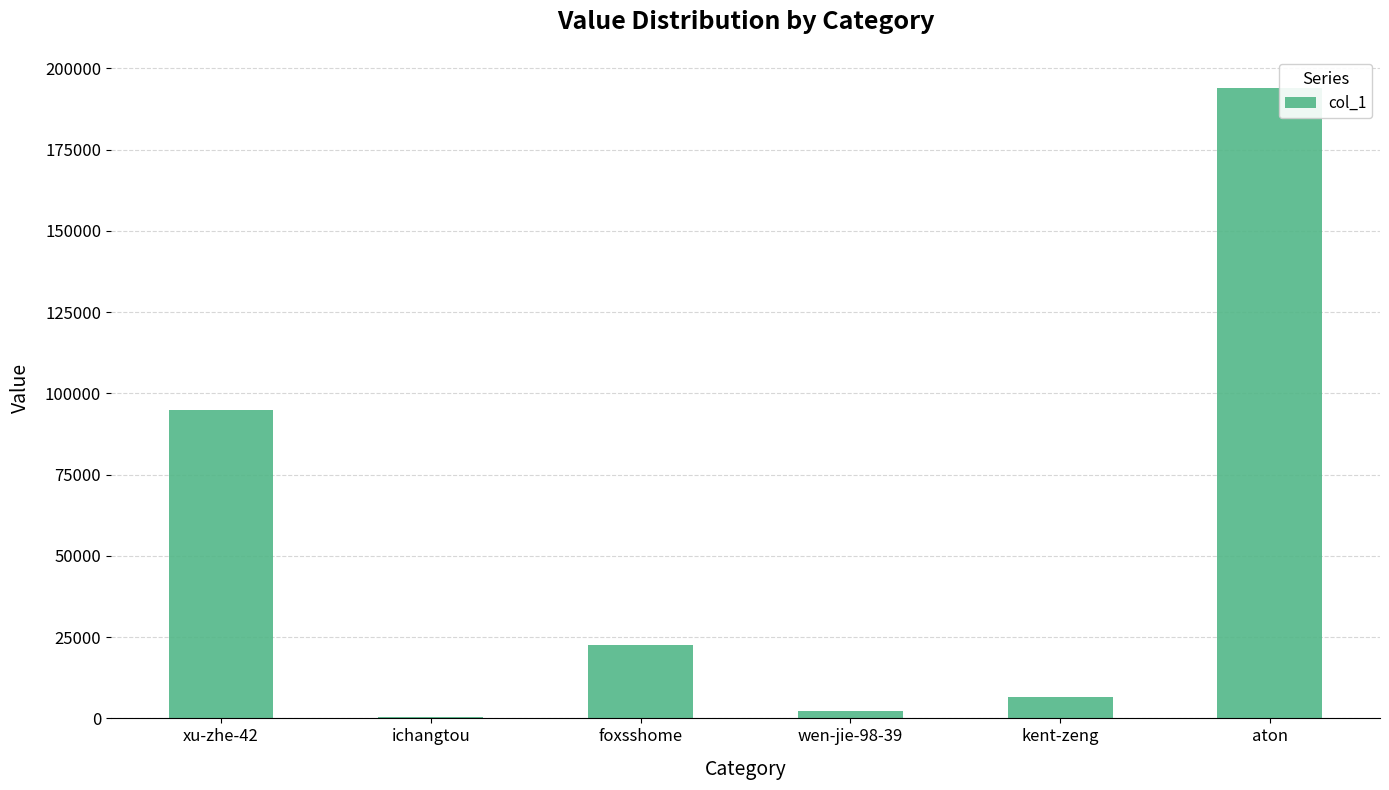

What value does the data have at kent-zeng, to the nearest 100?

6600